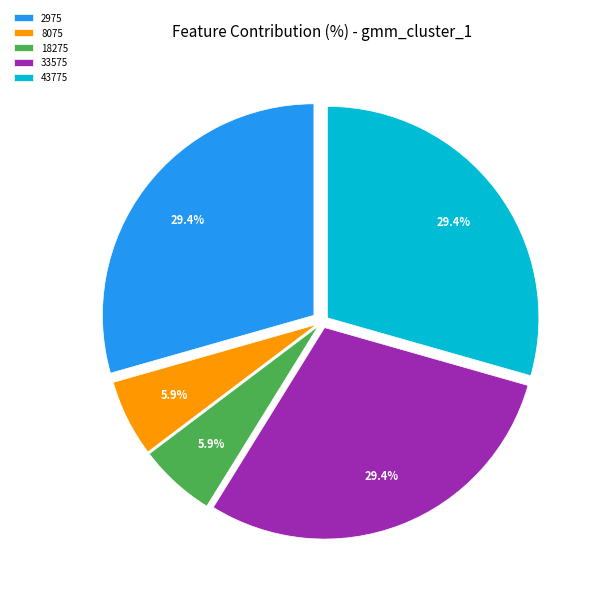

How many segments does this pie chart have?

5